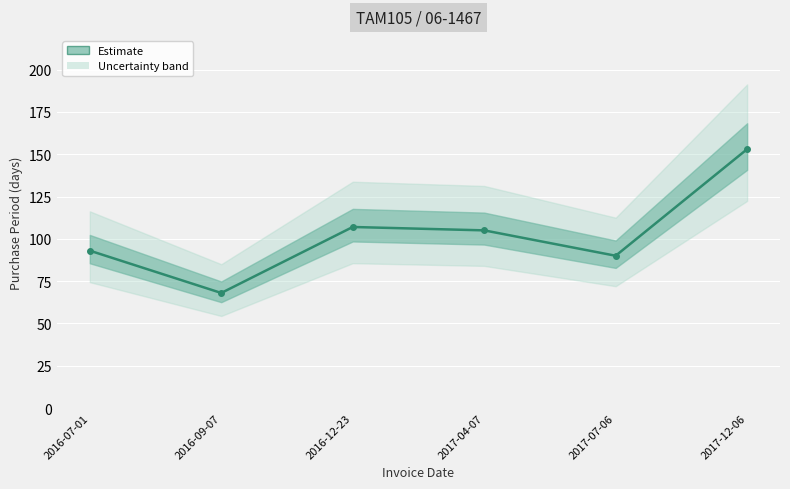

At which label is the value closest to 110?

2016-12-23